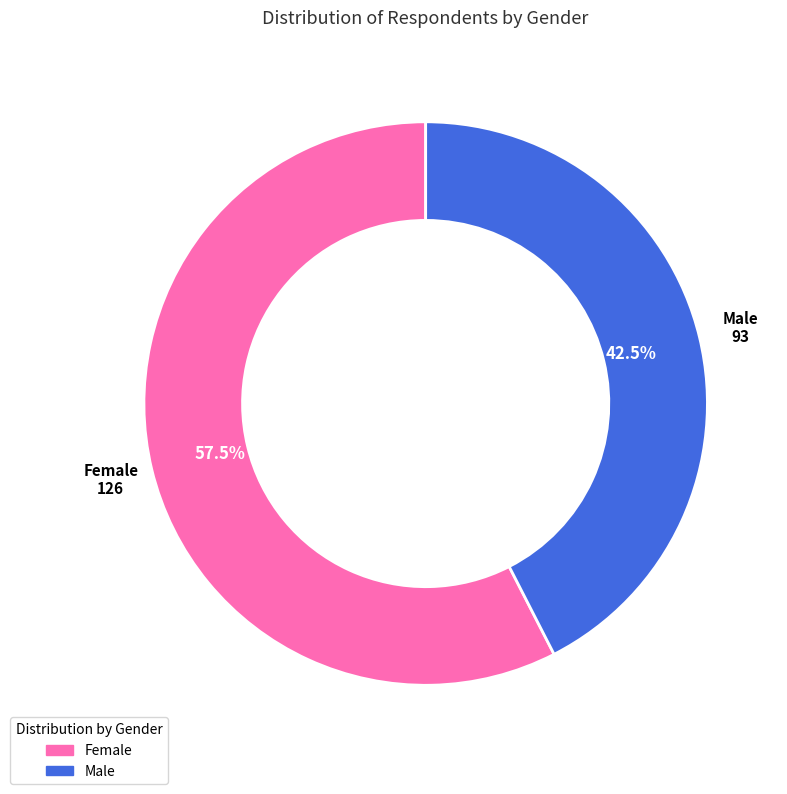

Is there any slice that represents more than half of the pie?

Yes